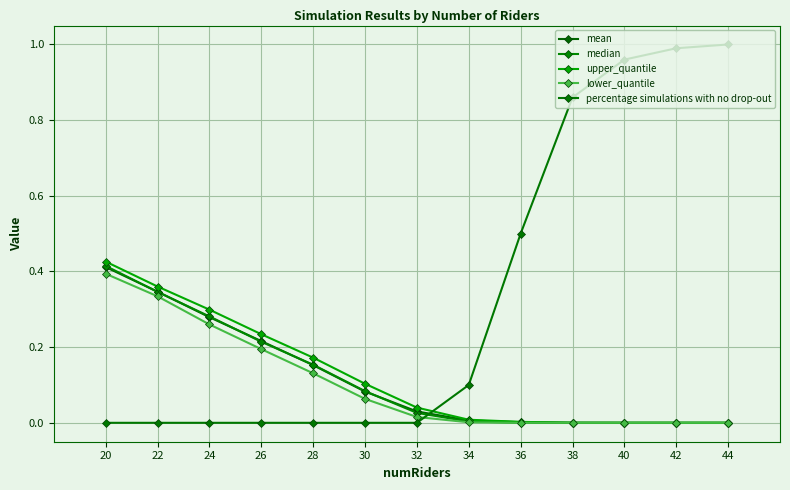

What is the value of the upper_quantile point at the 2nd from the left?

0.4